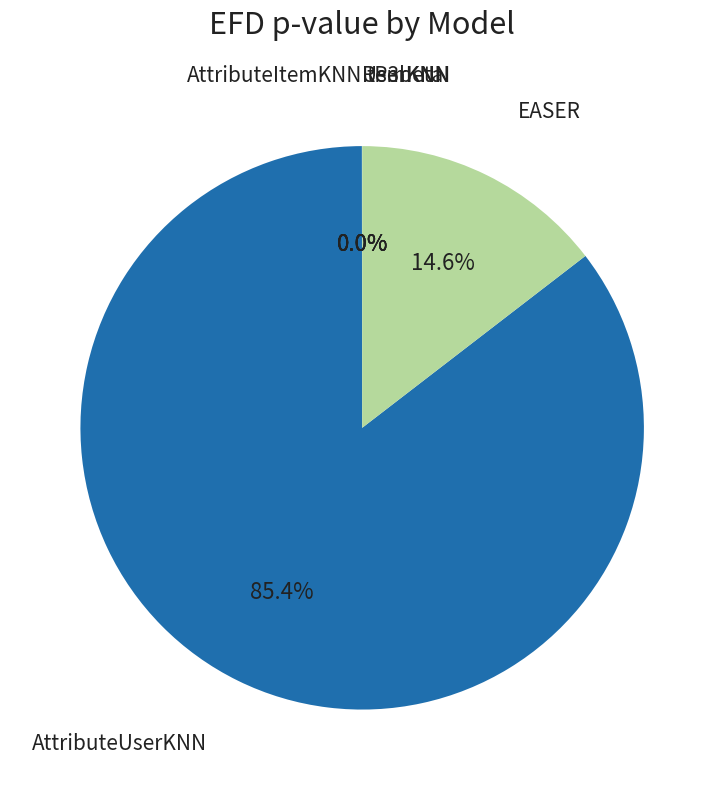

Is there any slice that represents more than half of the pie?

Yes